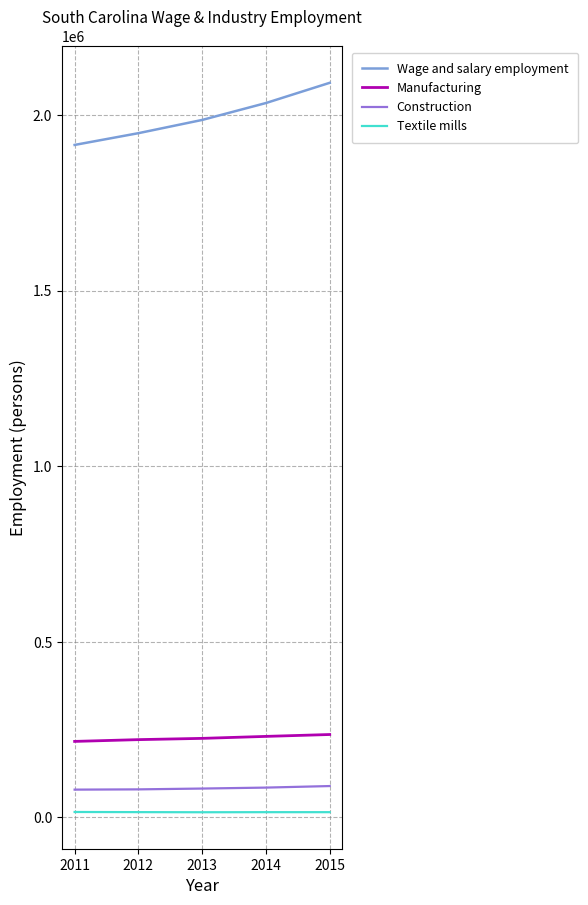

What is the difference between the highest and lowest values at 2013?

1971375